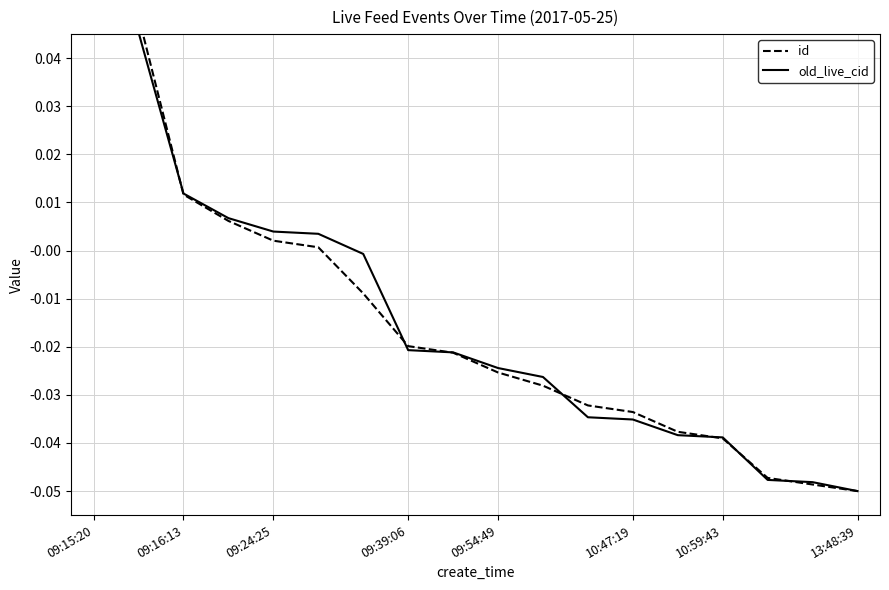

Count the number of categories in the chart.

18